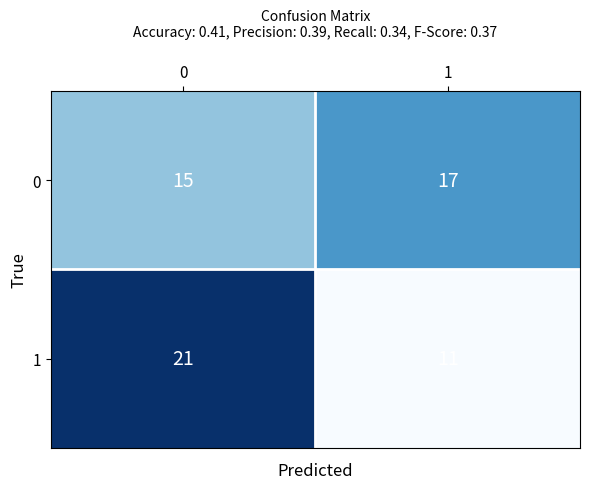

Which series has the widest spread of values?

1